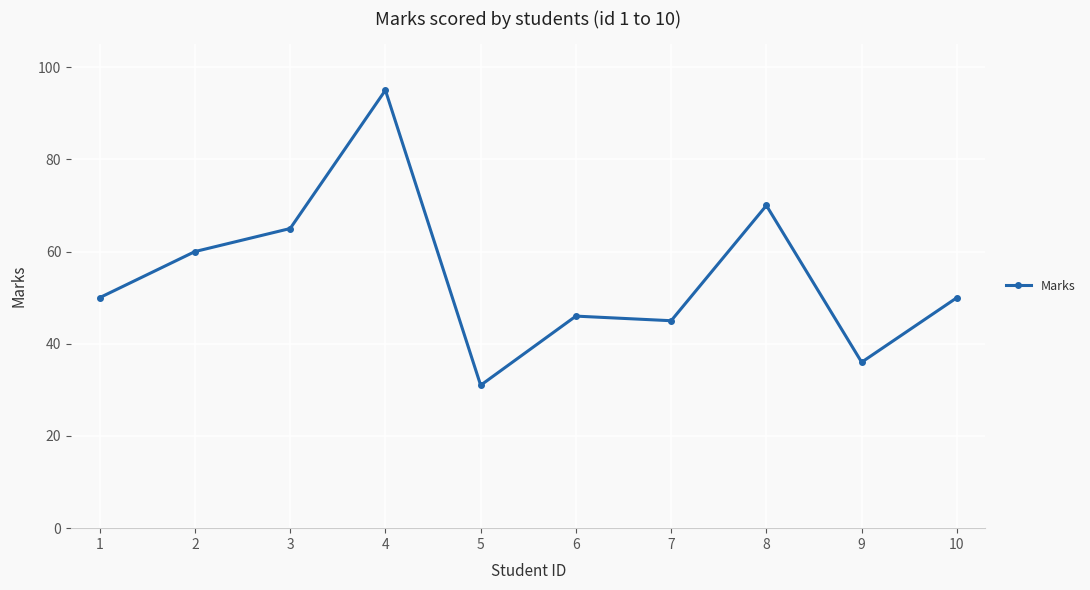

Read the value at 2, to the nearest 10.

60